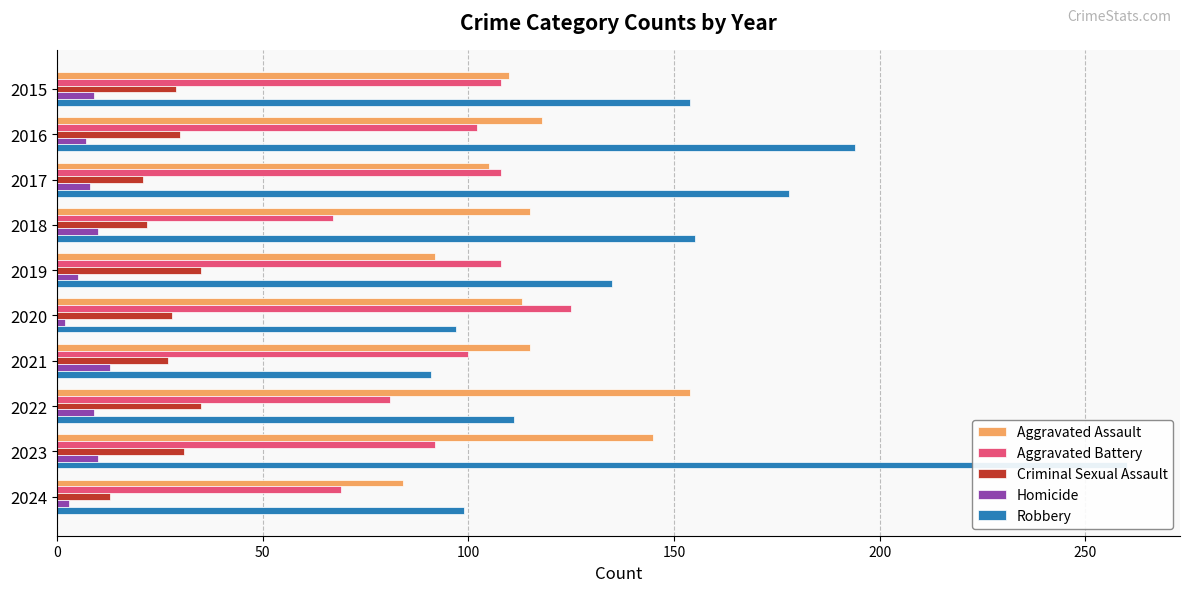

How many groups of bars are there?

10